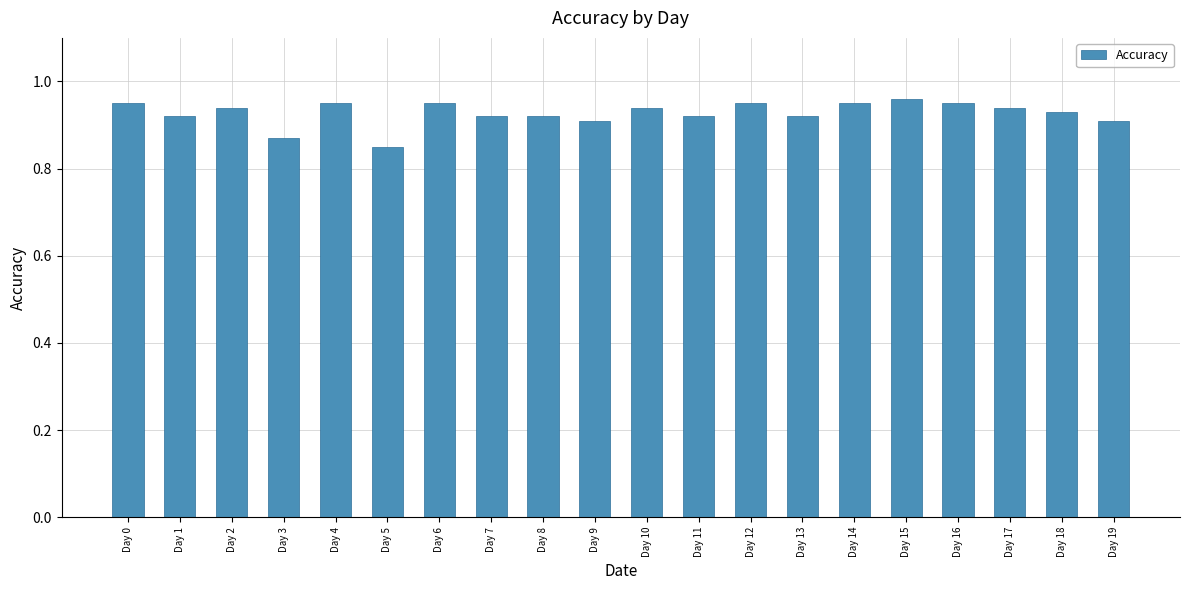

The value at Day 12 is 0.9. True or false?

True